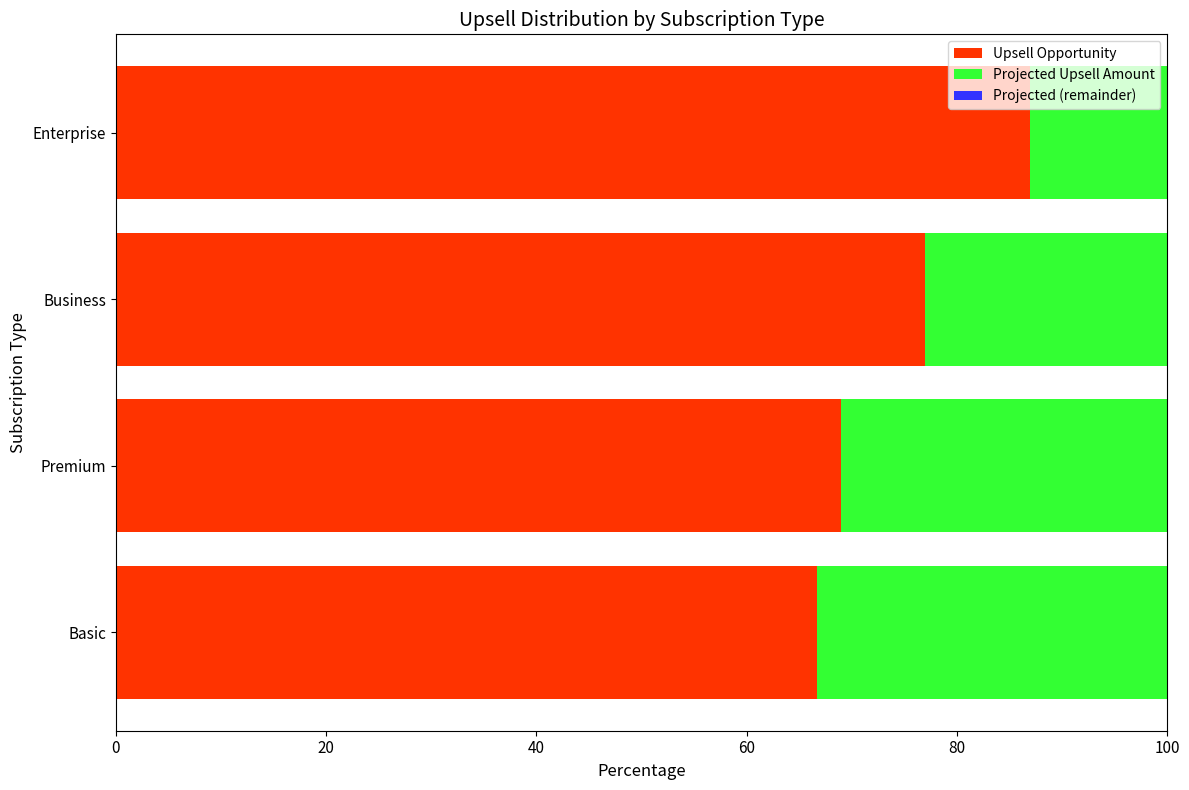

What is the maximum value for Upsell Opportunity?

87.0